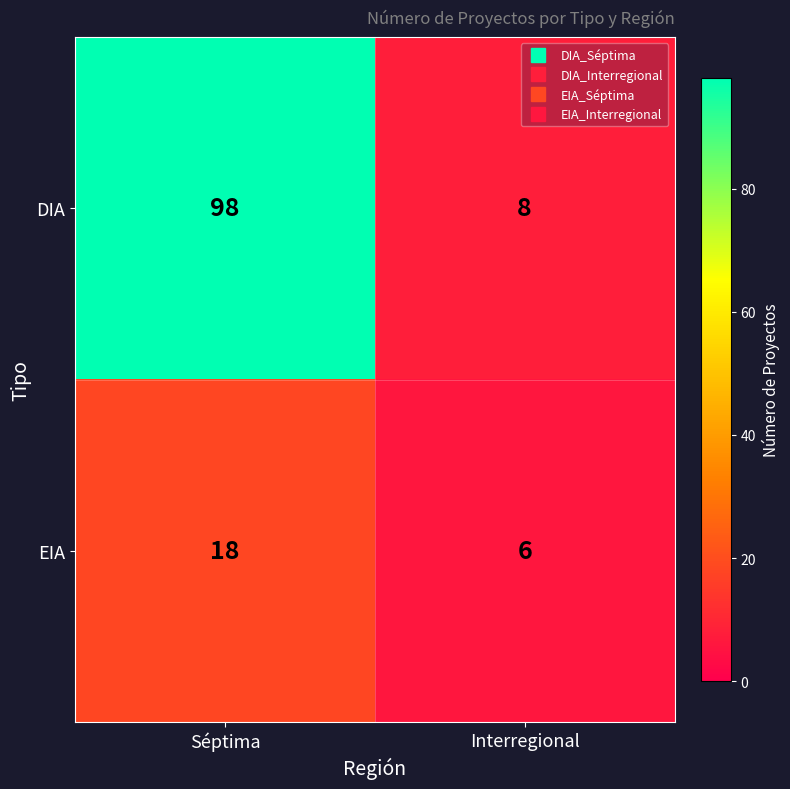

Reading right to left, list all the values displayed in this chart.

DIA: Interregional=8	Séptima=98
EIA: Interregional=6	Séptima=18